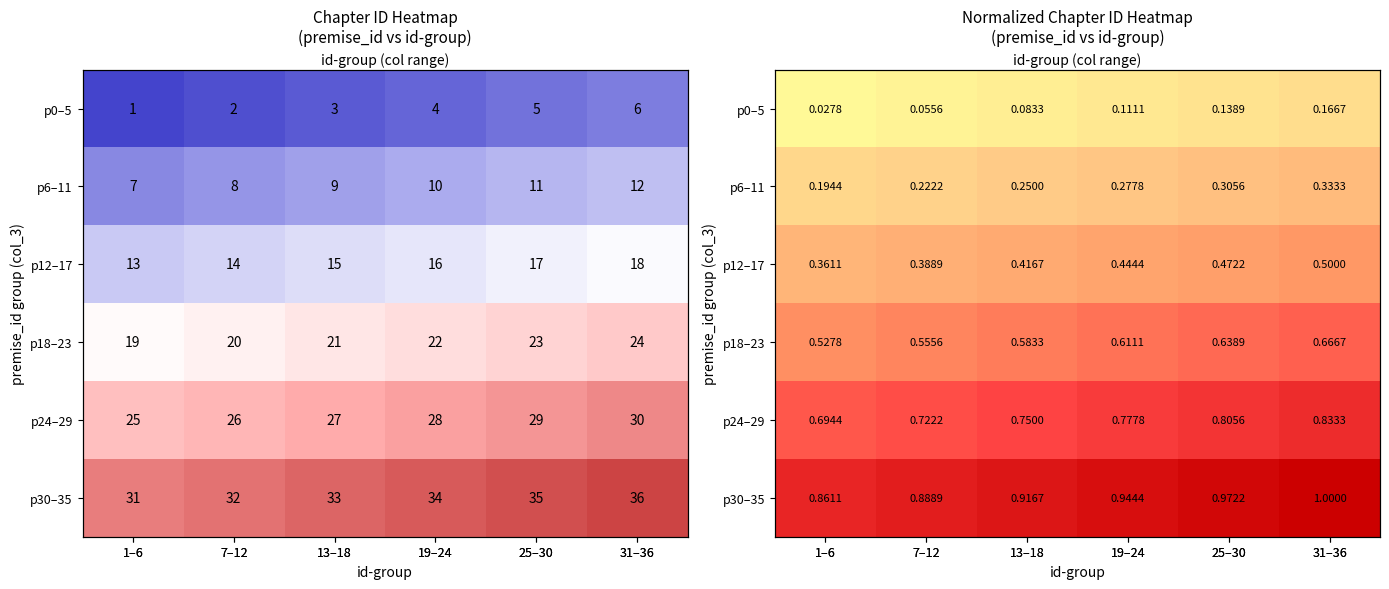

What is the difference between the highest and lowest values at 25–30?

0.8